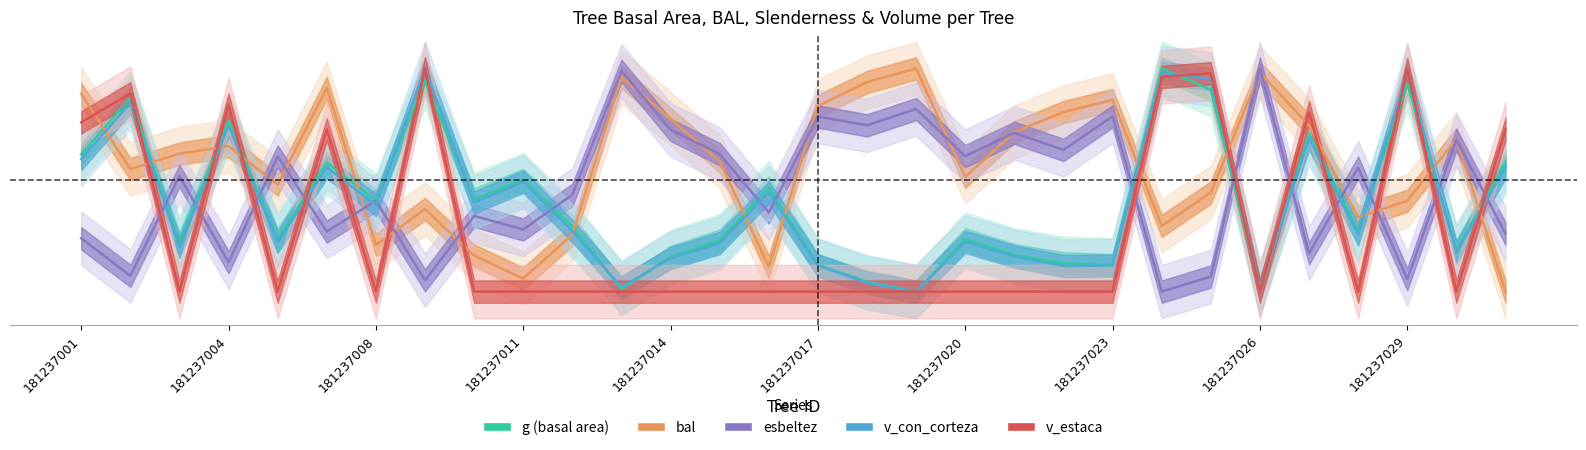

How many times do bal and esbeltez cross each other?

15